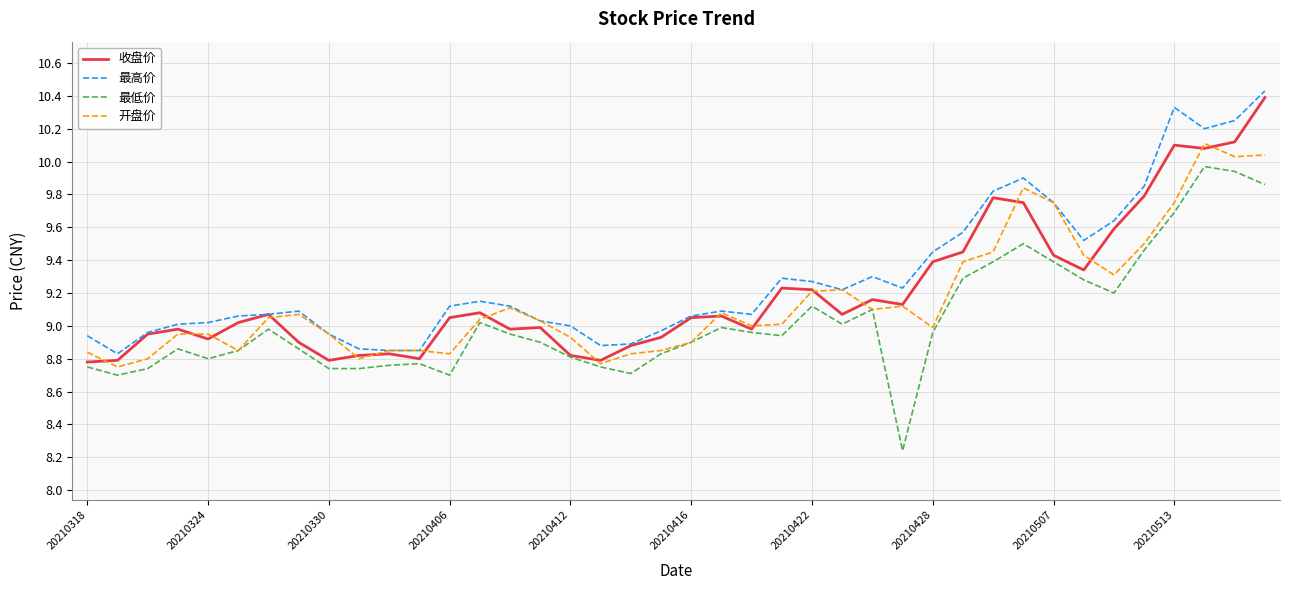

True or false: 最高价 and 最低价 cross at least once.

False